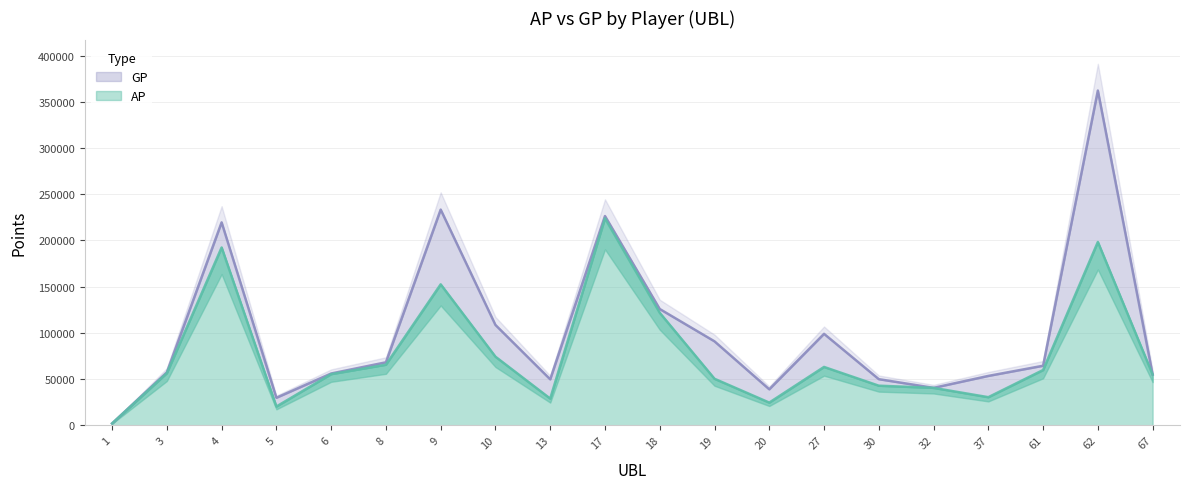

What is the sum of all GP values?

2030760